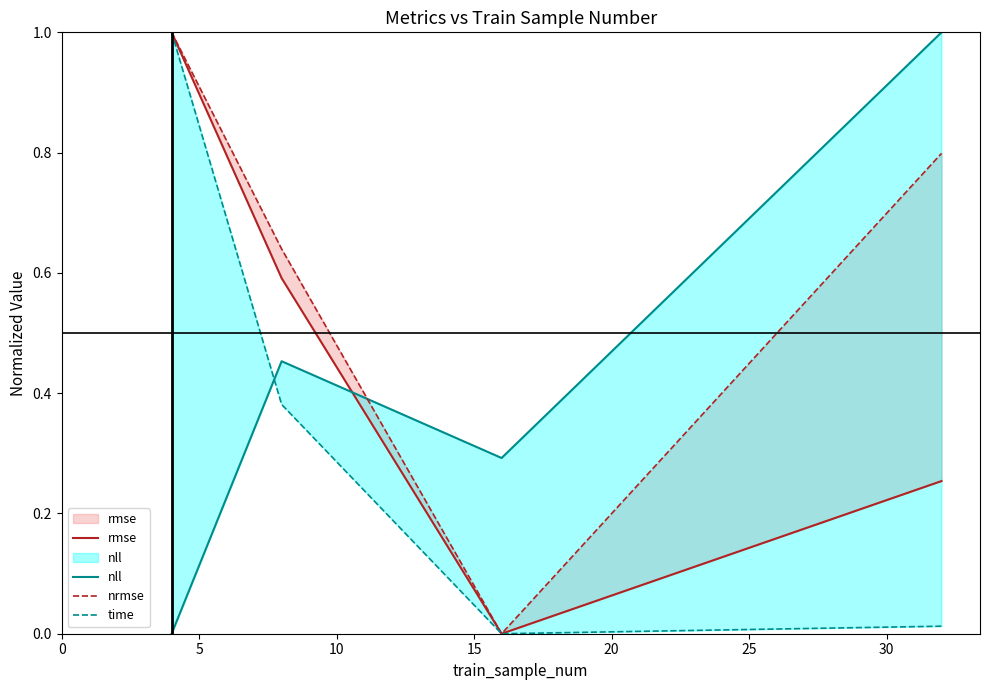

How many lines are shown in the chart?

4